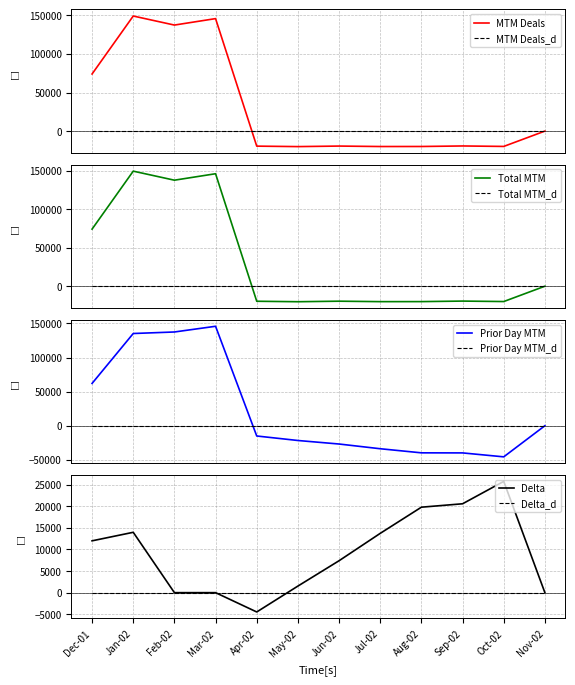

Between which two adjacent categories do Delta and Prior Day MTM first intersect?

Mar-02 and Apr-02